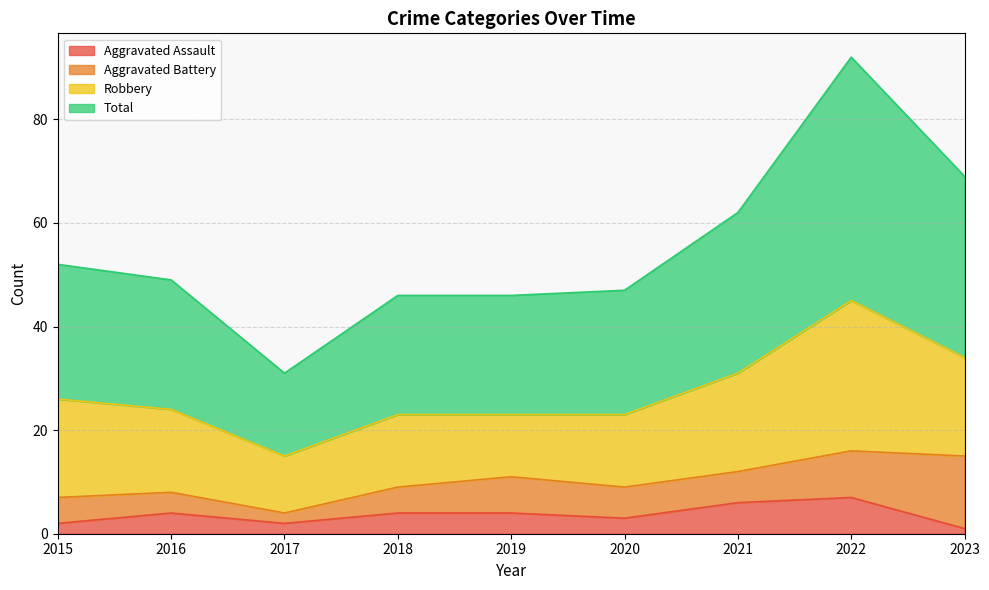

True or false: Aggravated Assault and Total cross at least once.

False